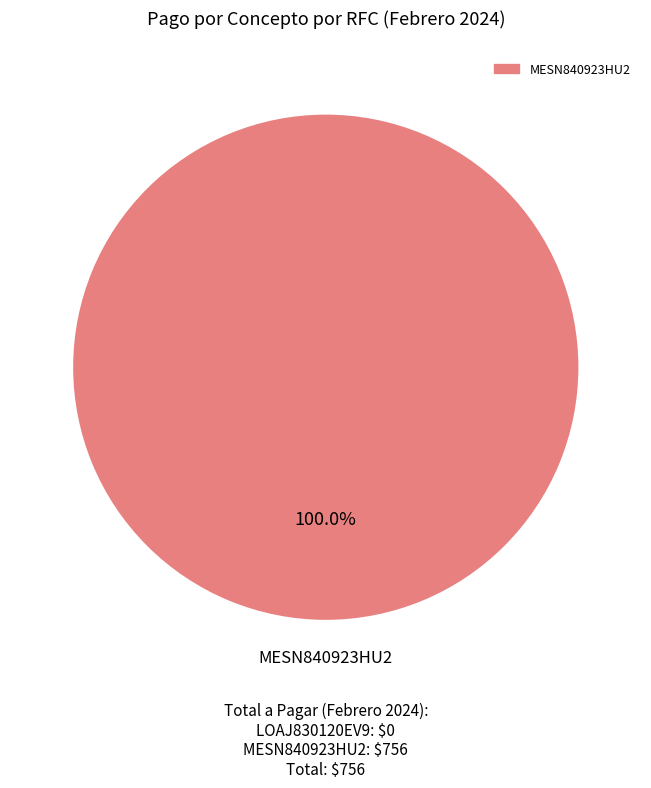

Count the number of slices in the pie.

1